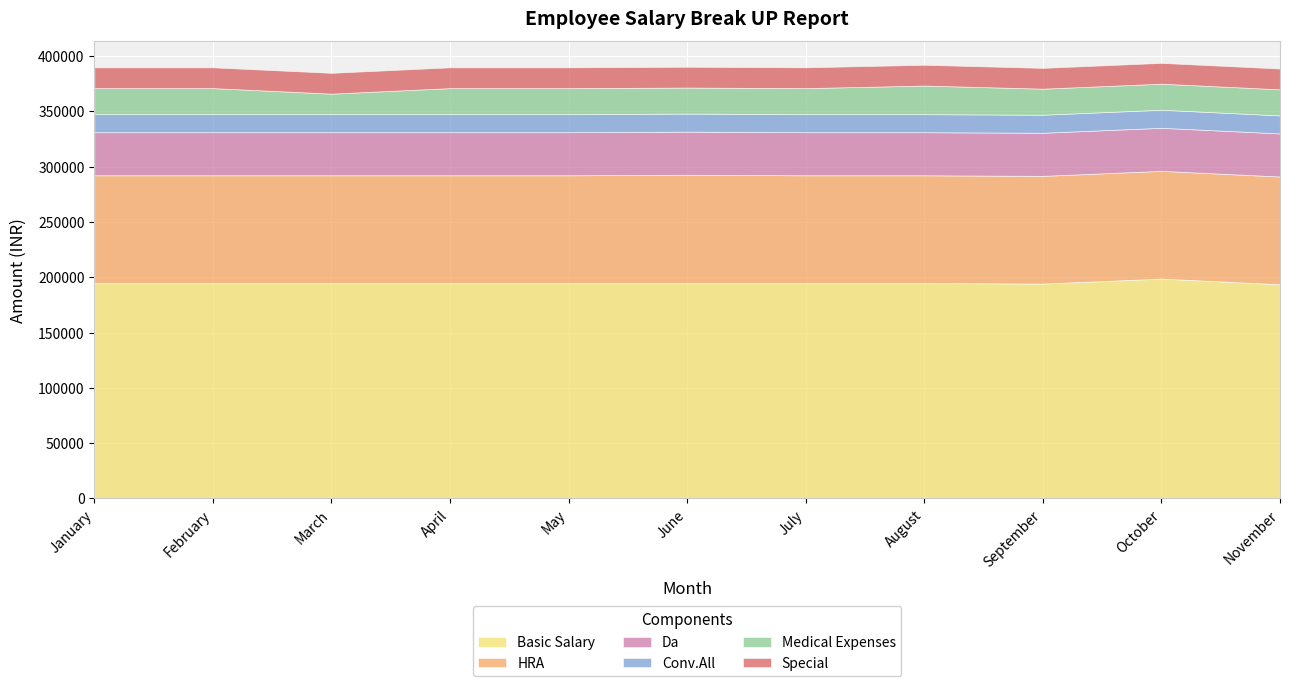

What is the smallest value displayed?

16320